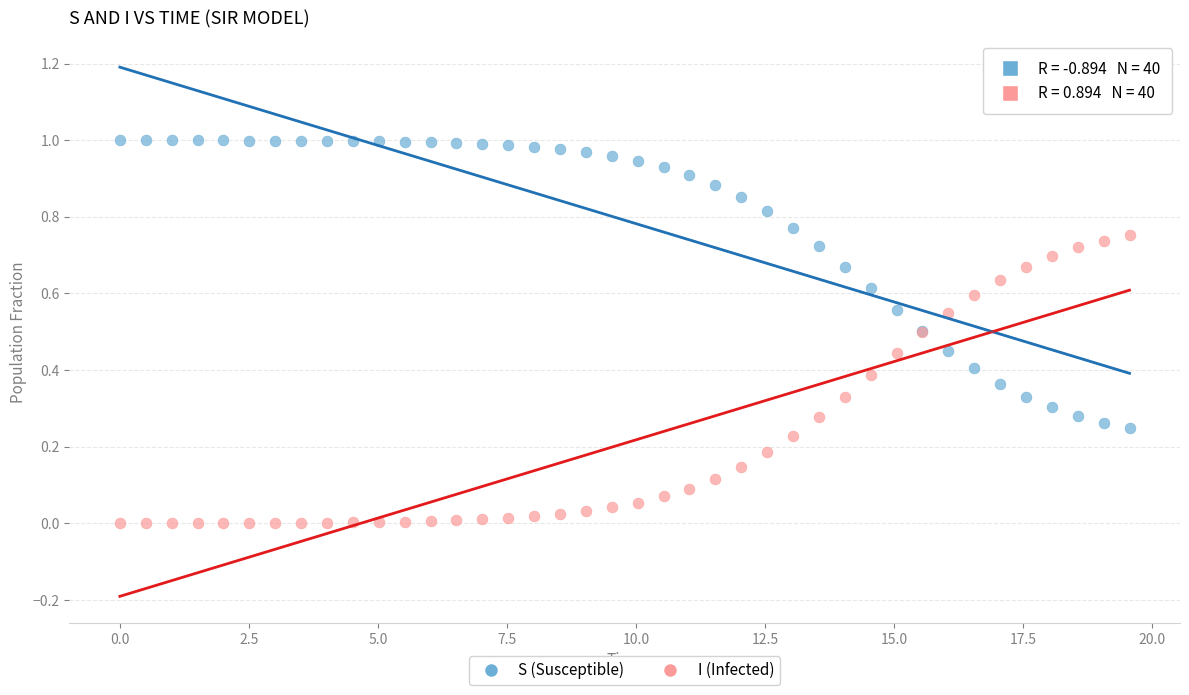

Which series reaches the maximum Y coordinate?

S (Susceptible)